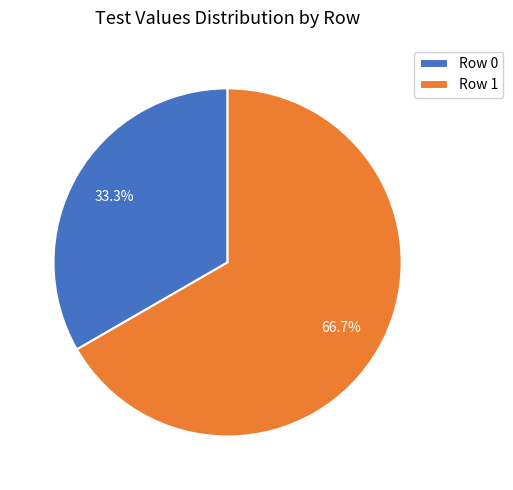

Is the sum of Row 1 and Row 0 greater than half?

Yes